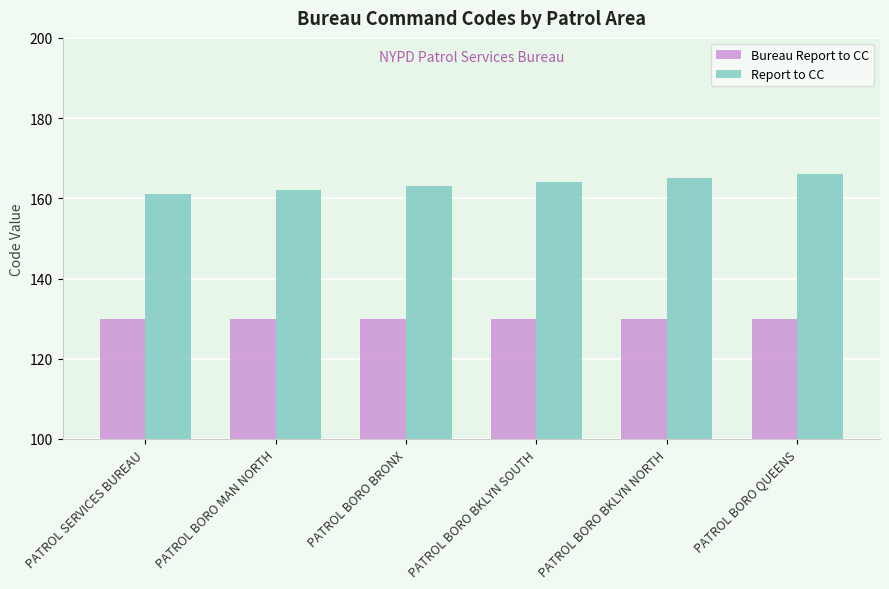

What is the total value across all series at PATROL BORO BRONX?

293